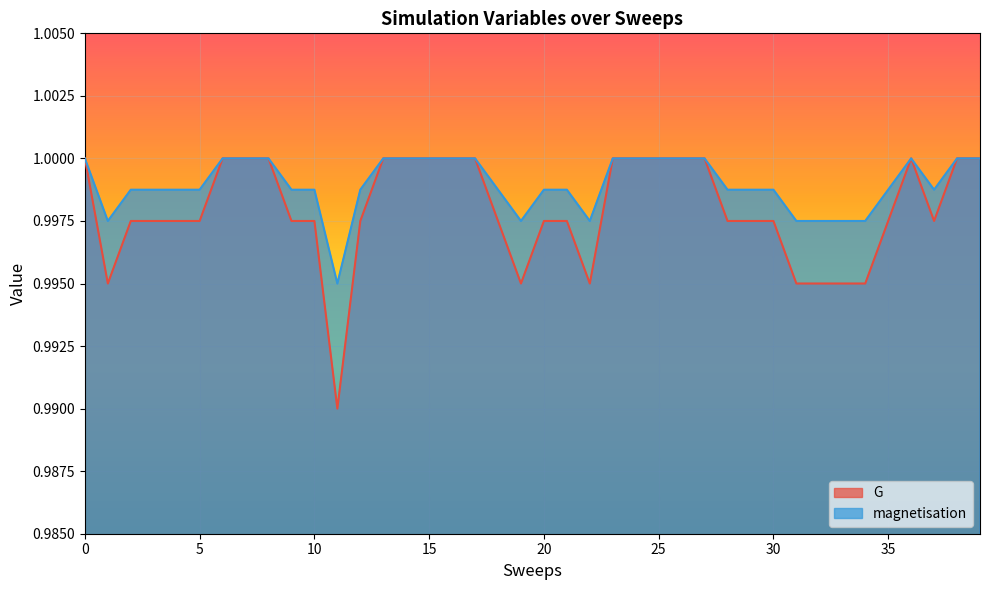

In magnetisation, how many points are higher than both neighbors (excluding endpoints)?

1